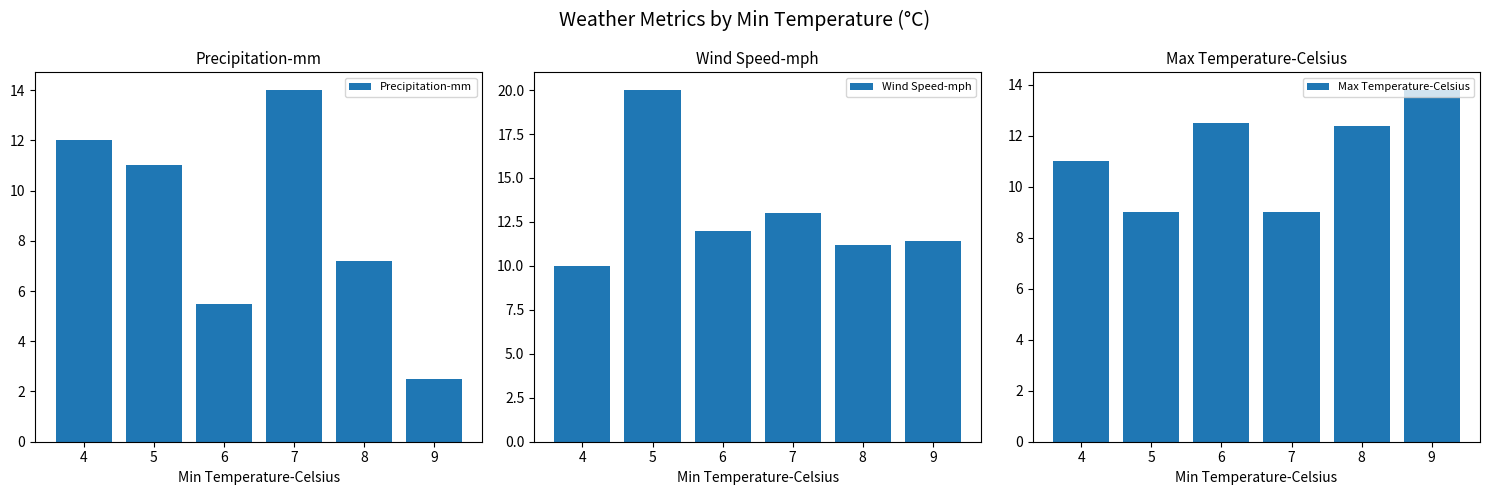

How many groups of bars are there?

6